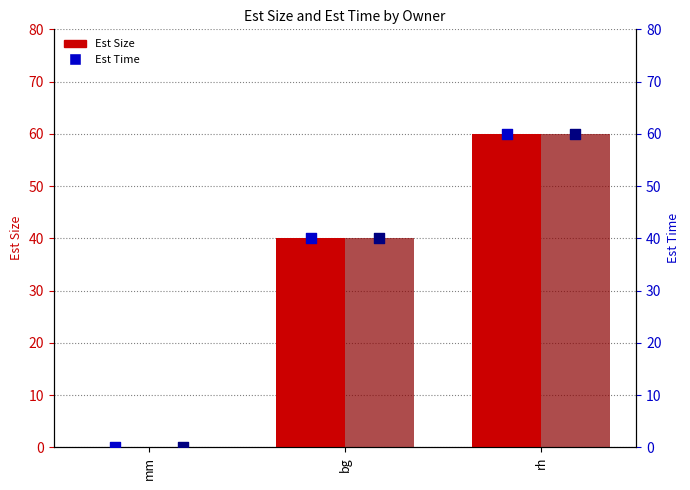

Is the value of Est Size (pct) at rh greater than the value of Est Time (pct) at rh?

No